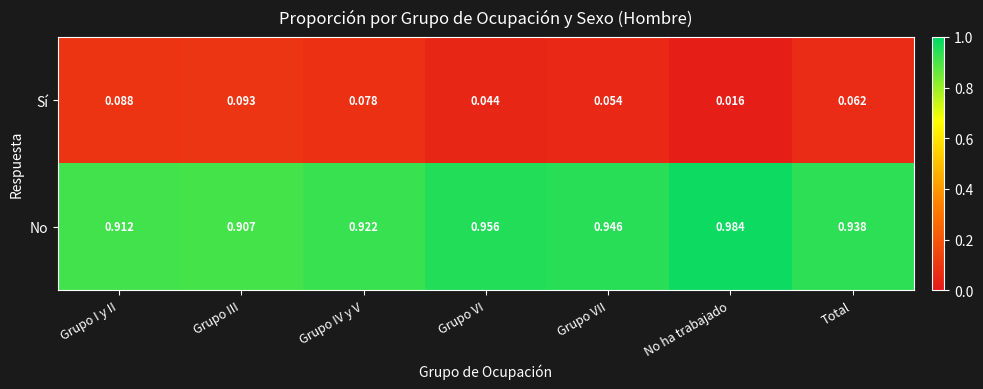

Is the value of Sí at No ha trabajado greater than the value of No at Grupo III?

No